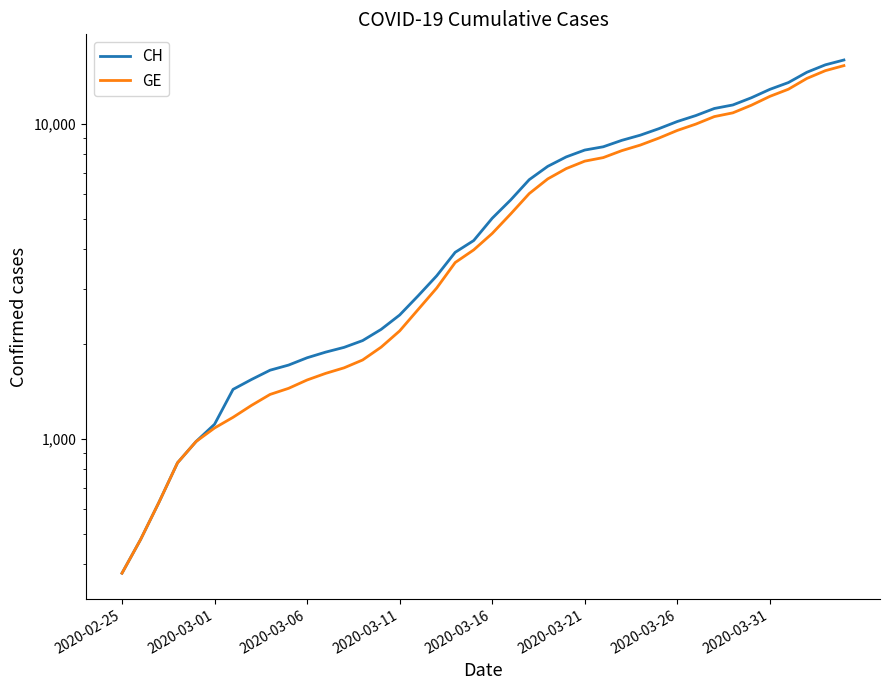

What is the value of the GE point at the 10th from the left?

1447